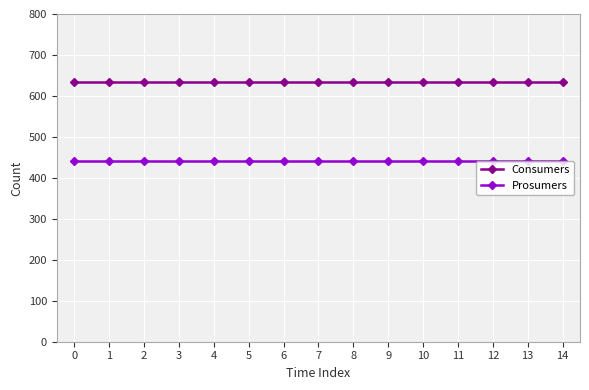

Does the chart display data point markers on the line(s)?

Yes